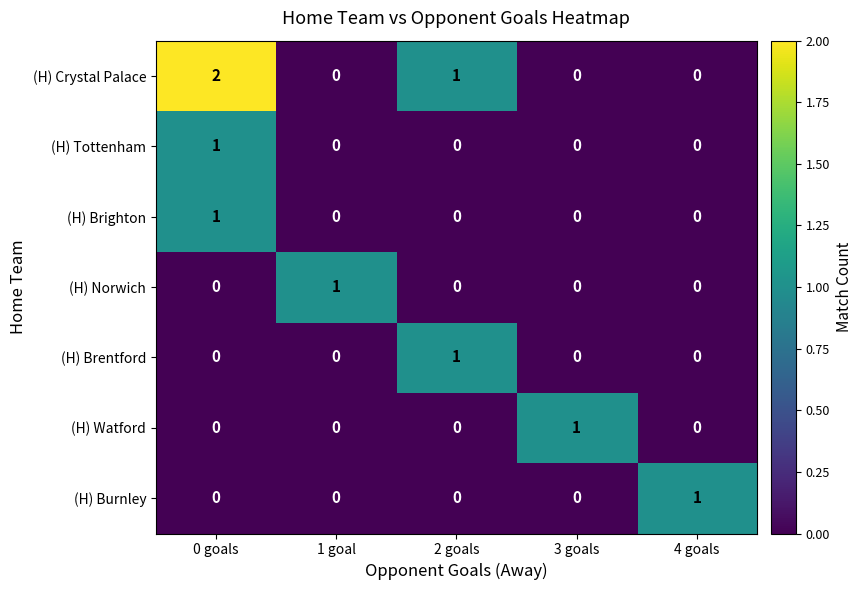

Which label corresponds to the largest value in the chart?

0 goals